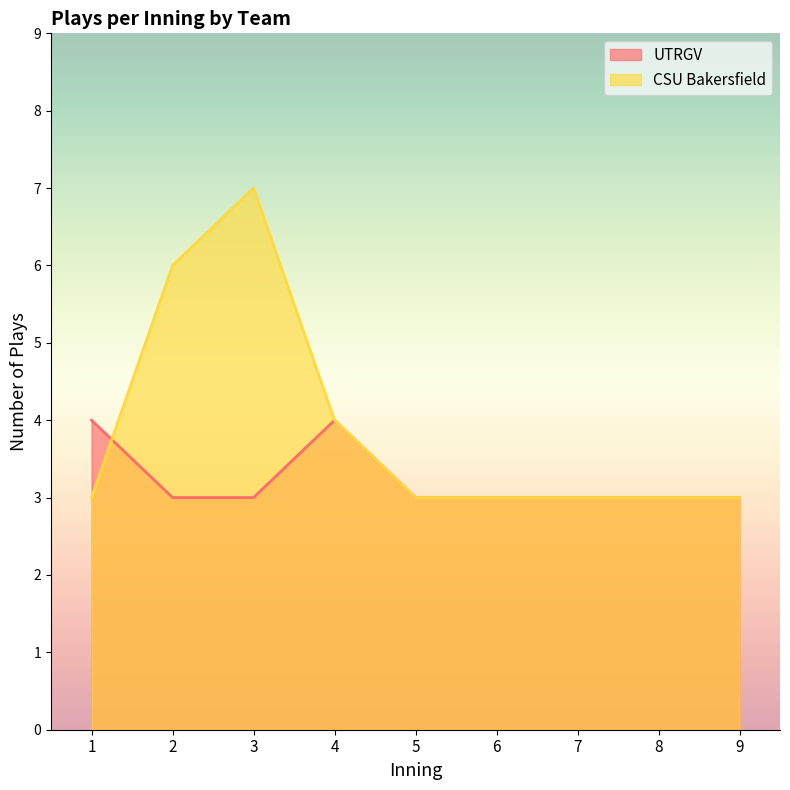

Is it true that UTRGV equals 2 at 2?

False